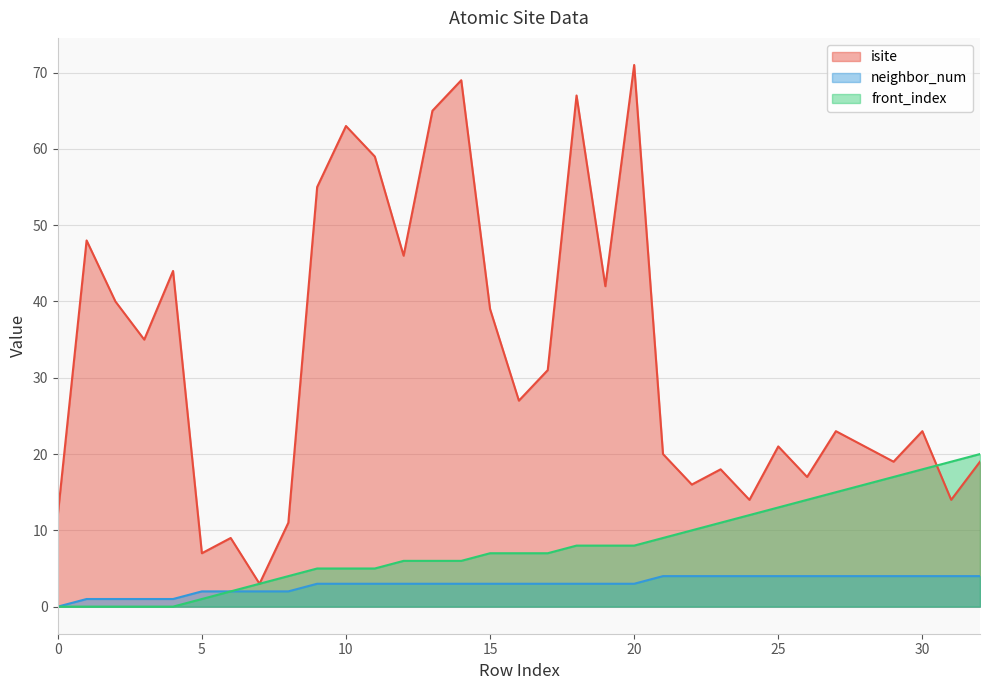

What is the spread (max minus min) of values at 16?

24